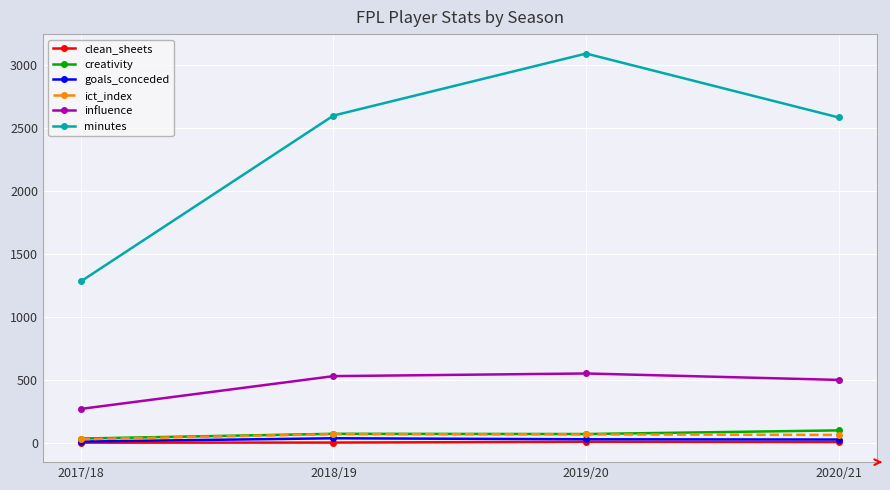

Between 2018/19 and 2019/20, which series saw the biggest shift?

minutes